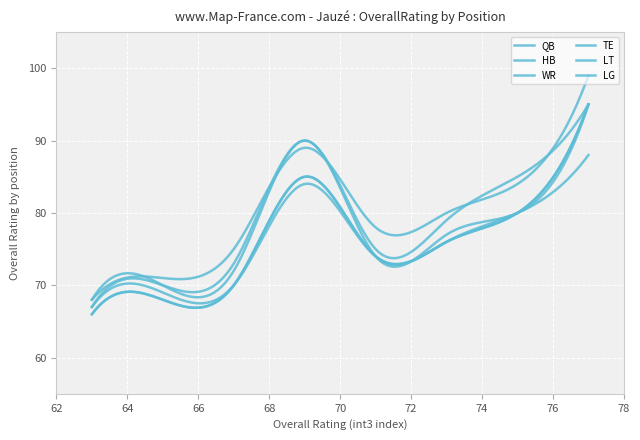

Does the chart display data point markers on the line(s)?

No